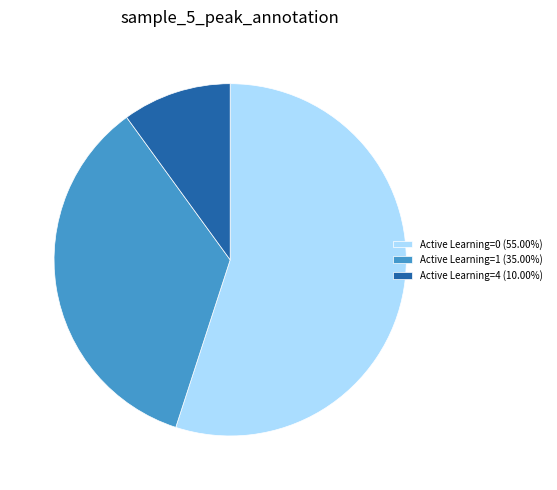

Count the number of slices in the pie.

3